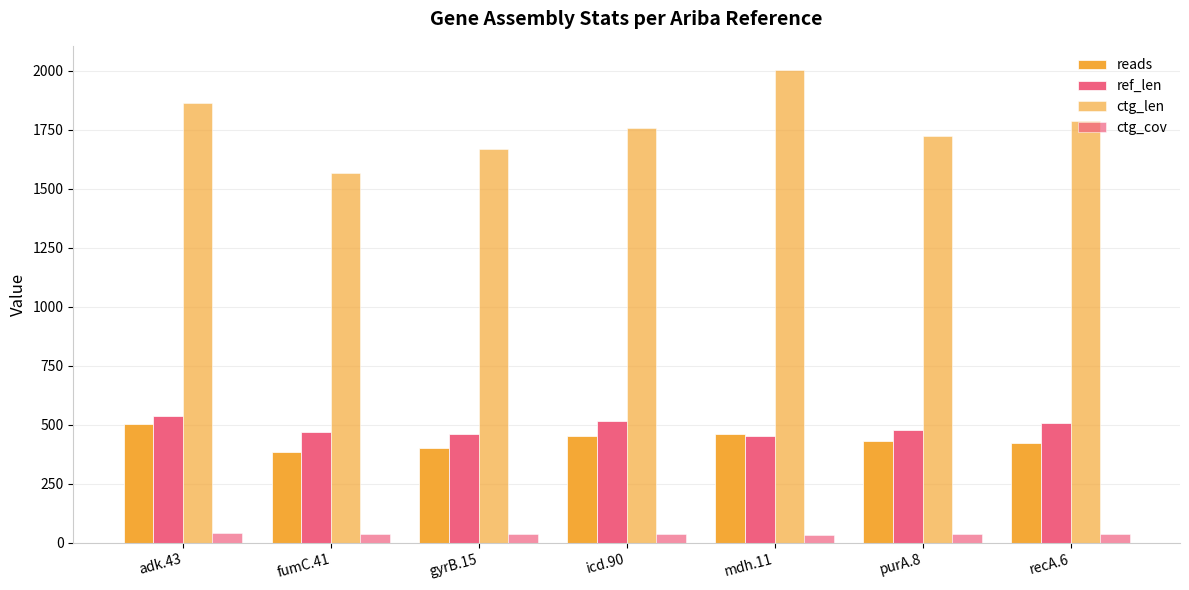

How many groups of bars are there?

7